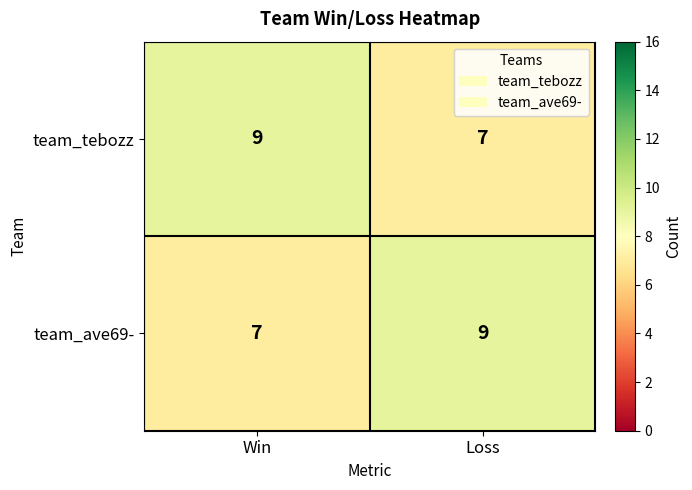

Is it true that team_tebozz equals 2 at Loss?

False